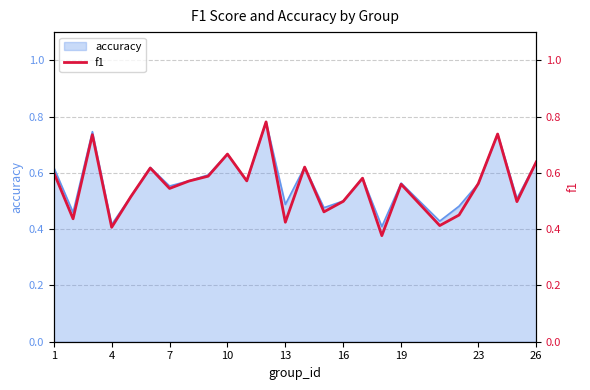

The accuracy series shows 0.3 at 10. True or false?

False